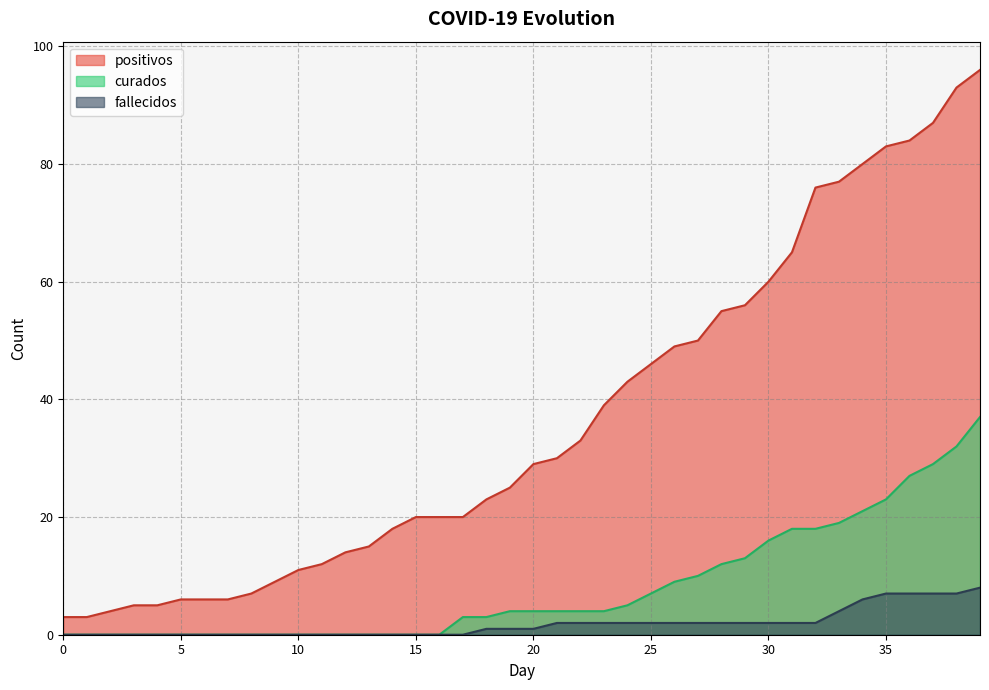

What is the sum of the positivos values at 33 and 5?

83